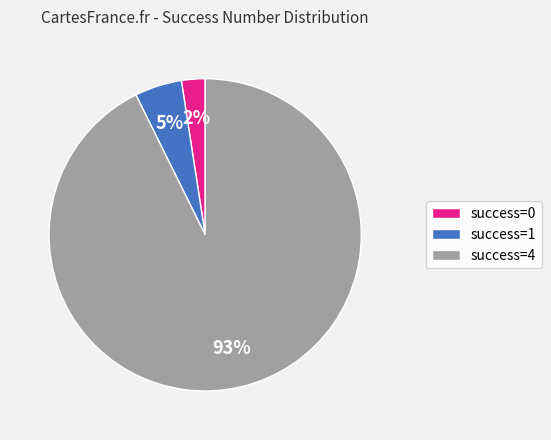

To the nearest percent, what is the average slice percentage?

33%